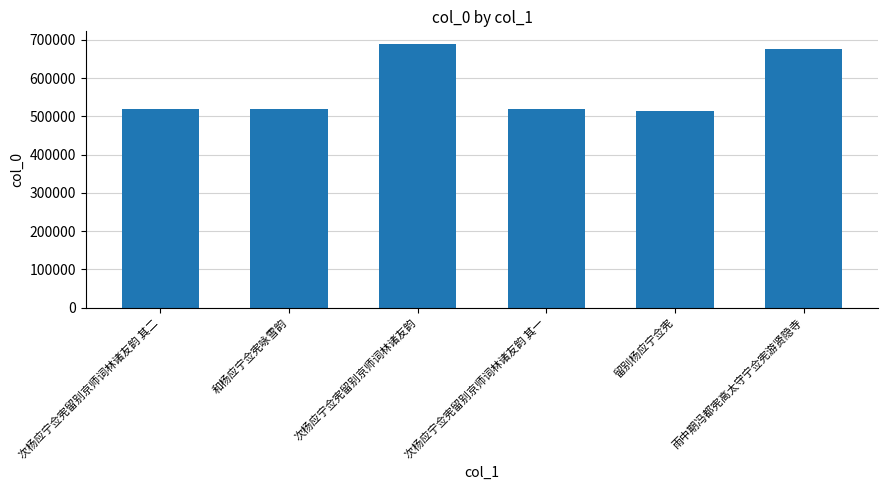

What is the change in value from 次杨应宁佥宪留别京师词林诸友韵 to 次杨应宁佥宪留别京师词林诸友韵 其一?

-168367